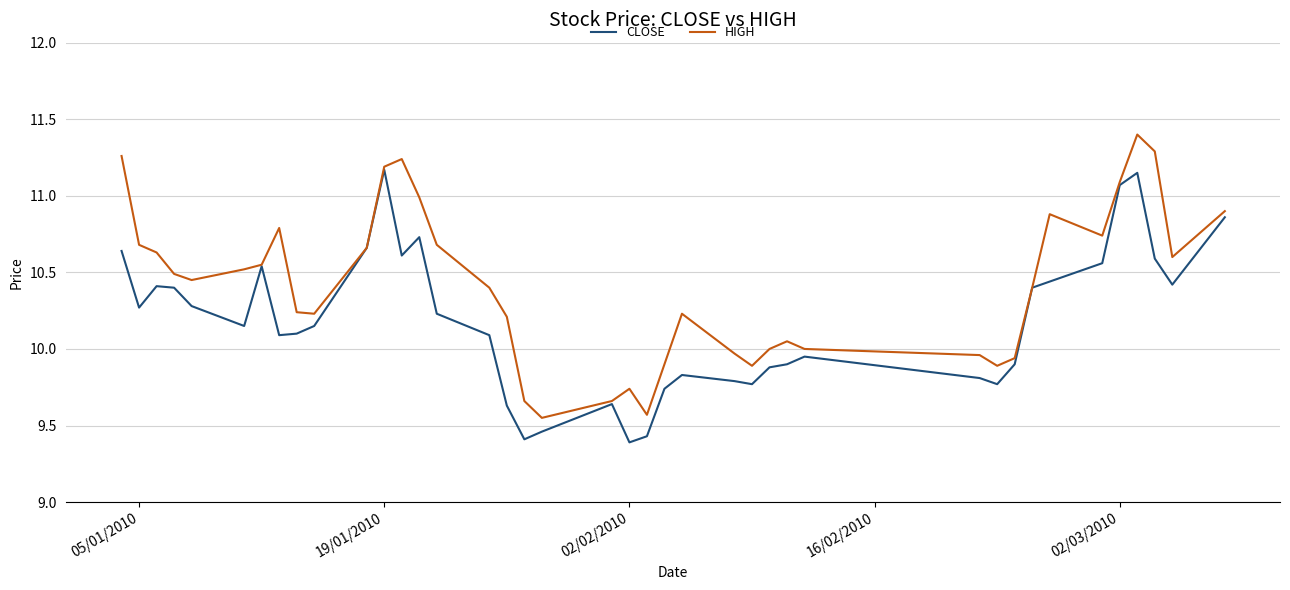

Which series has the largest total across all categories?

HIGH